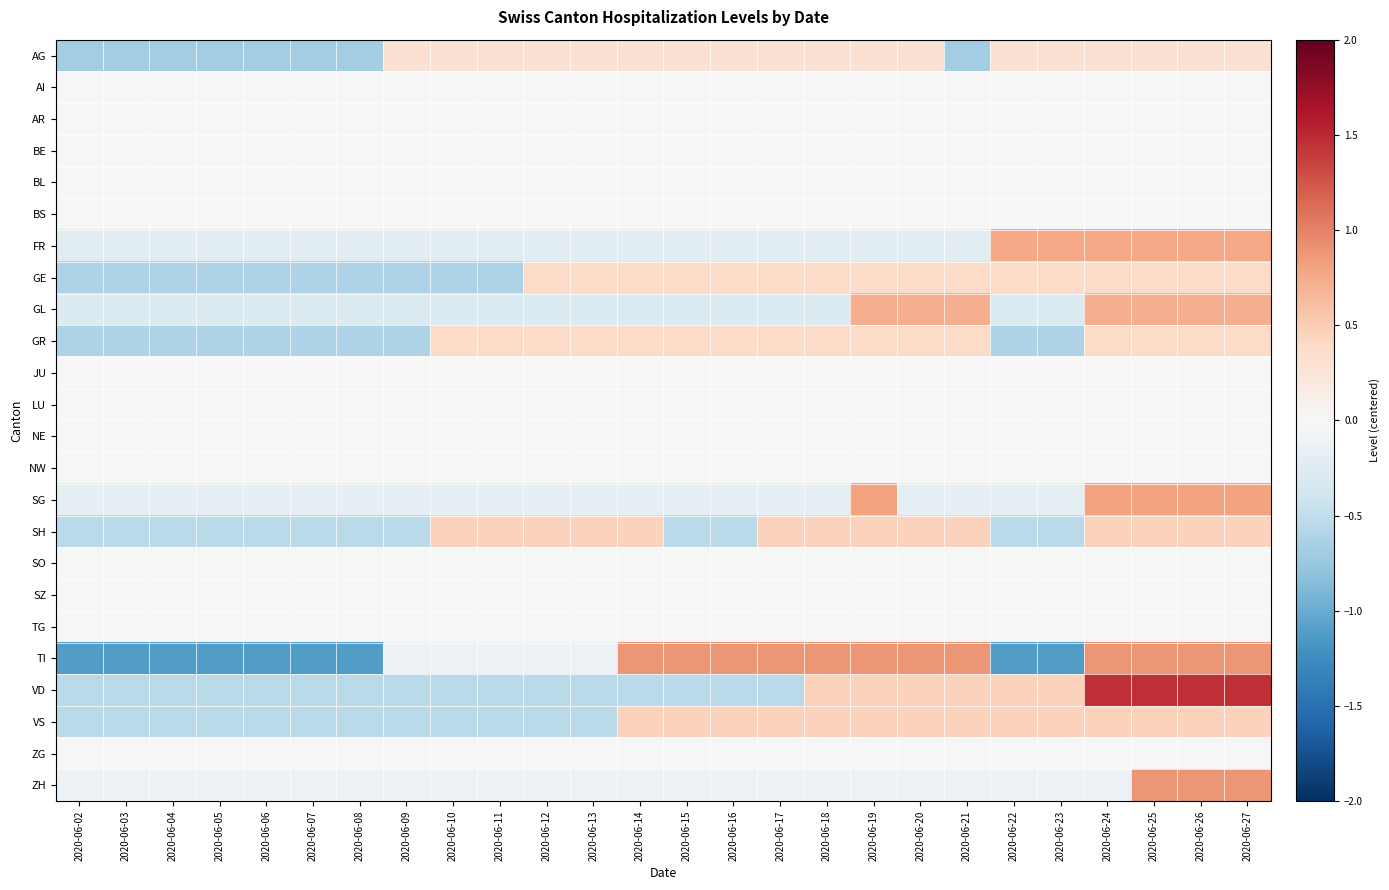

Which label corresponds to the largest value in the chart?

2020-06-24